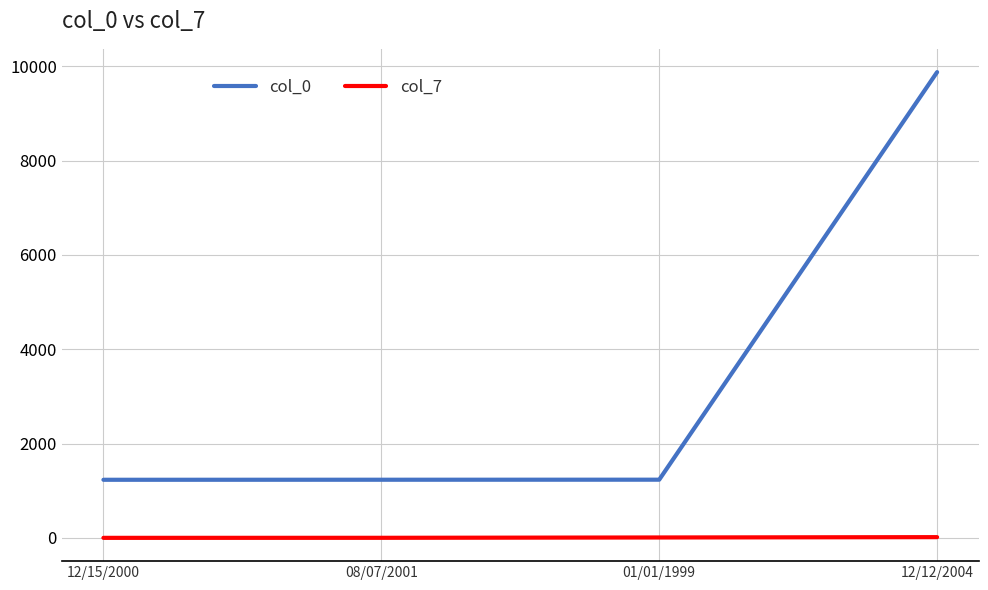

True or false: col_7 and col_0 intersect in this chart.

False